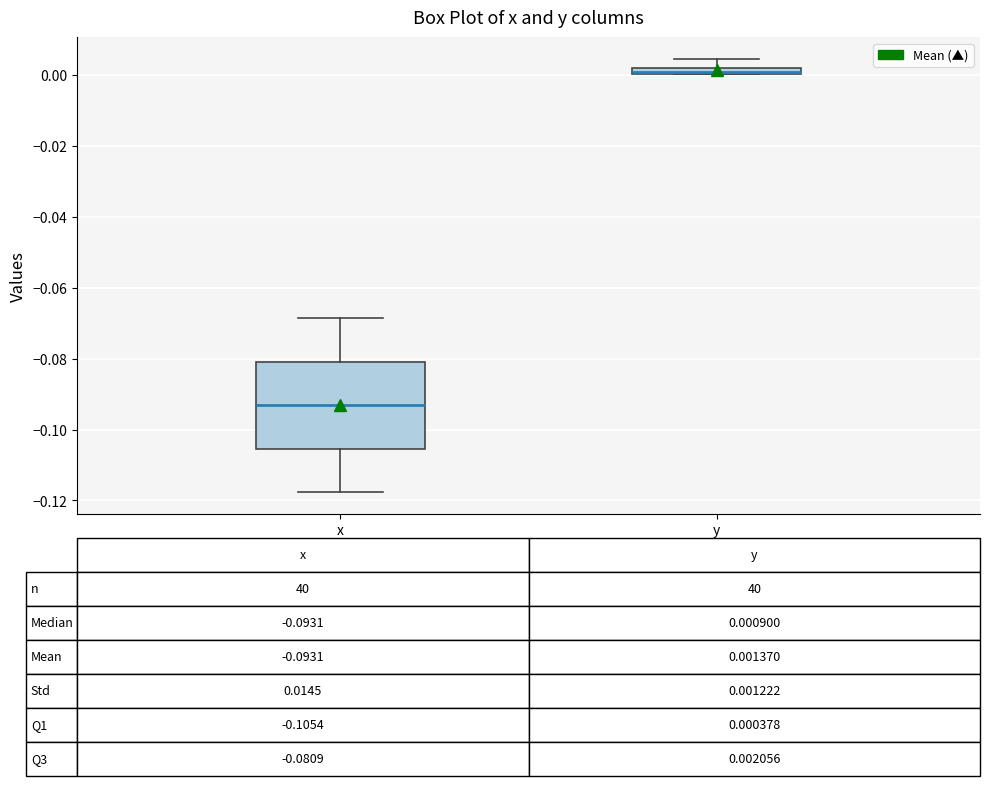

Comparing the boxes themselves (not the whiskers), which one is the tallest?

x